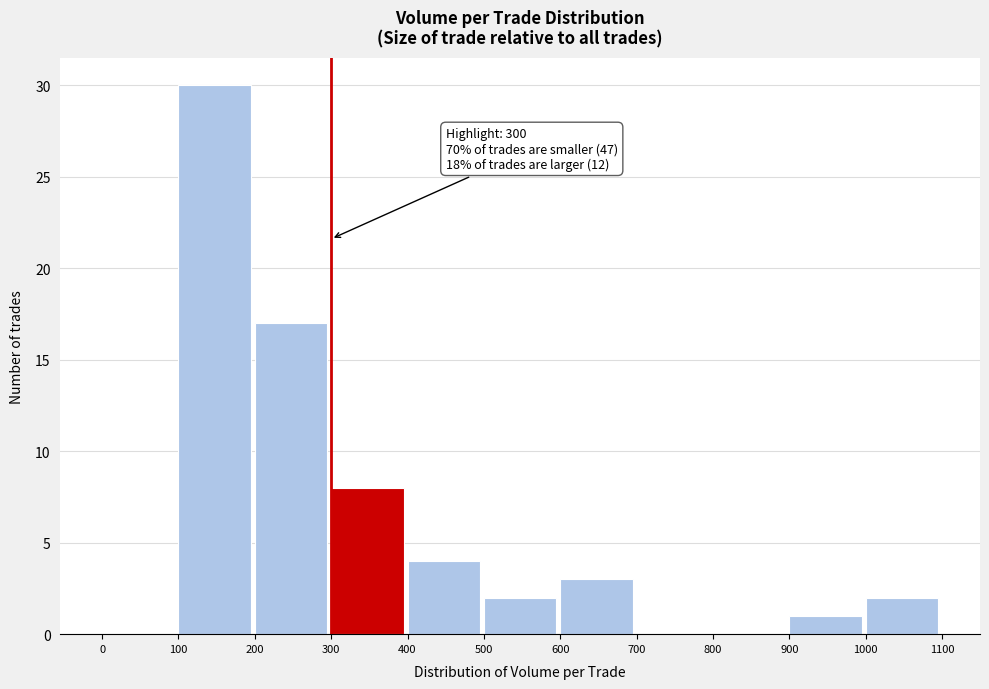

Over which range of the x-axis is the bar tallest?

100 to 200